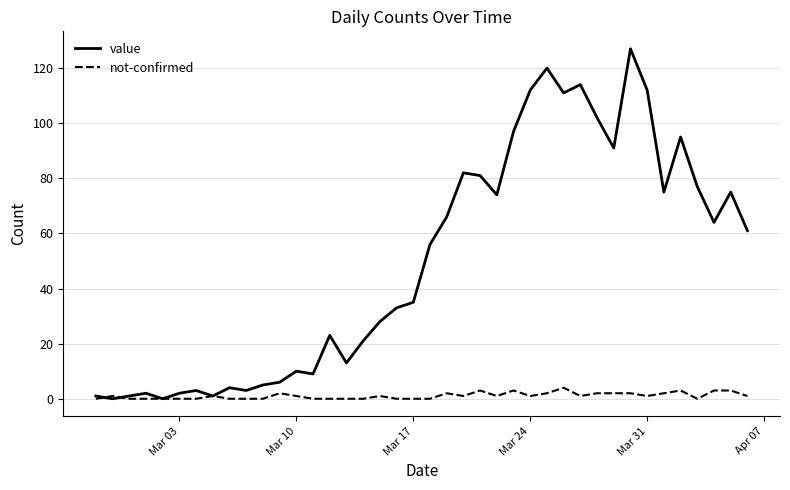

Which series has the largest range (max minus min)?

value